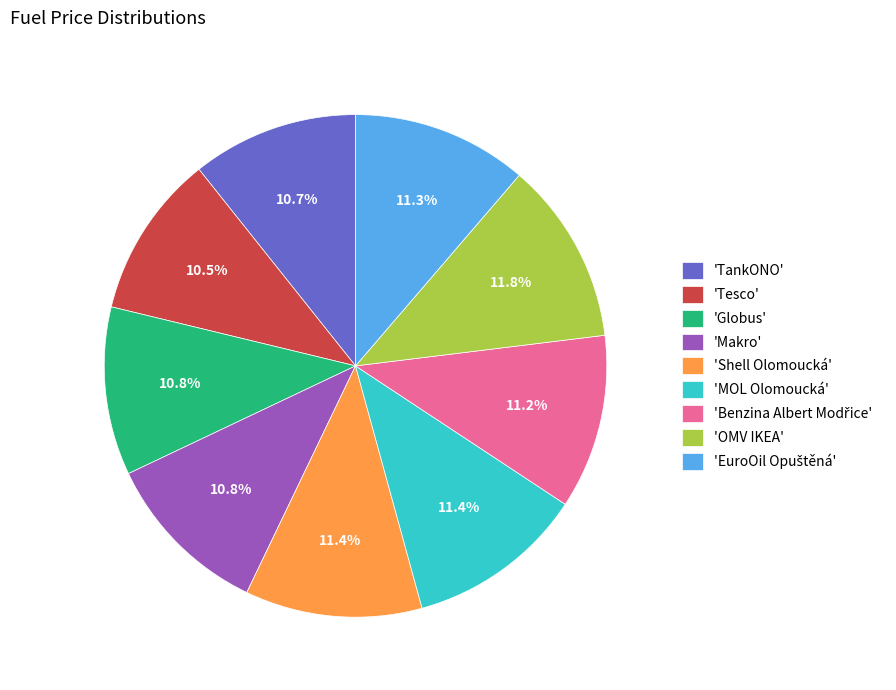

What percentage is NOT represented by 'Shell Olomoucká'?

88.6%